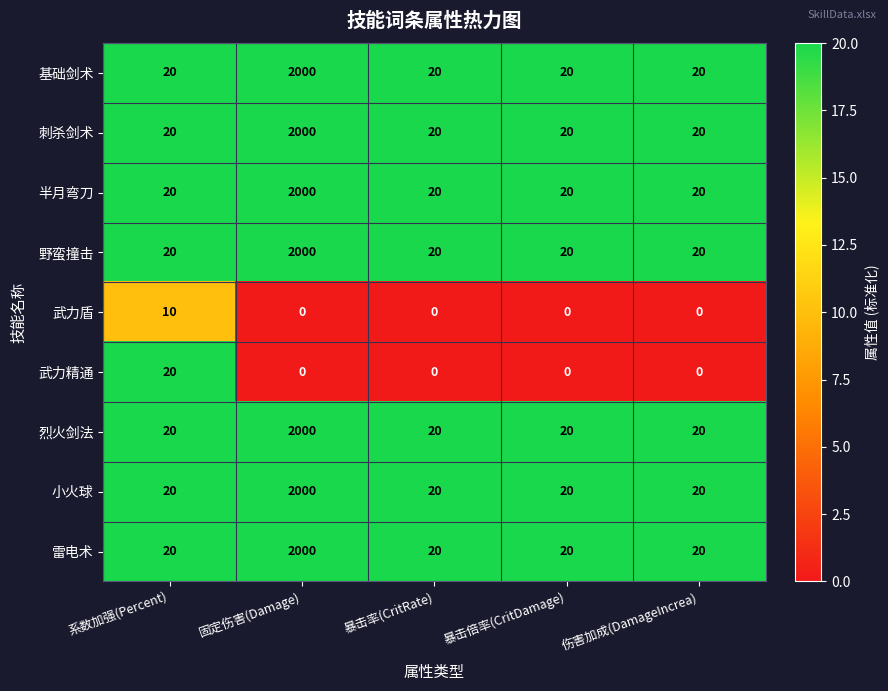

True or false: 基础剑术 has a value of 3001 at 固定伤害(Damage).

False